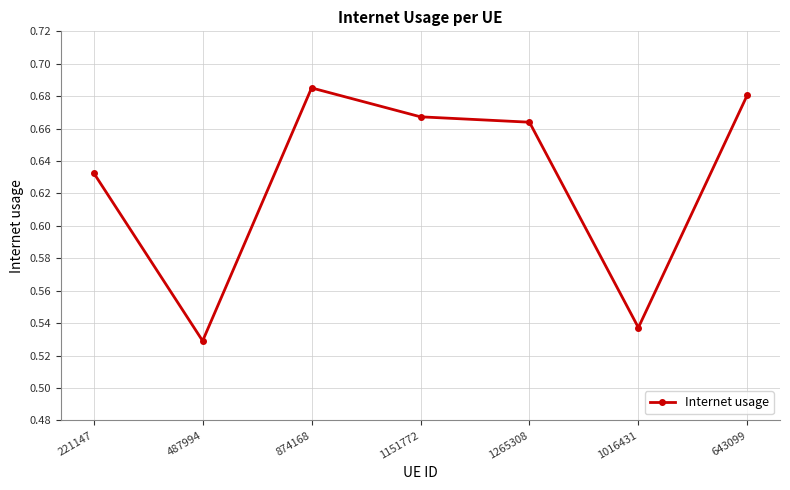

Which label corresponds to the smallest value in the chart?

487994